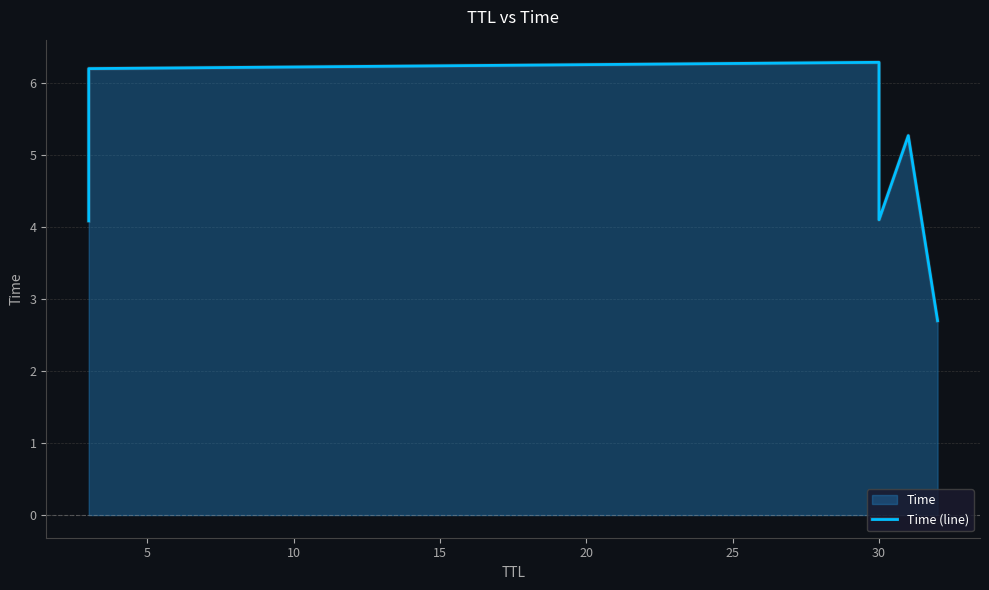

What is the minimum value shown in the chart?

2.7